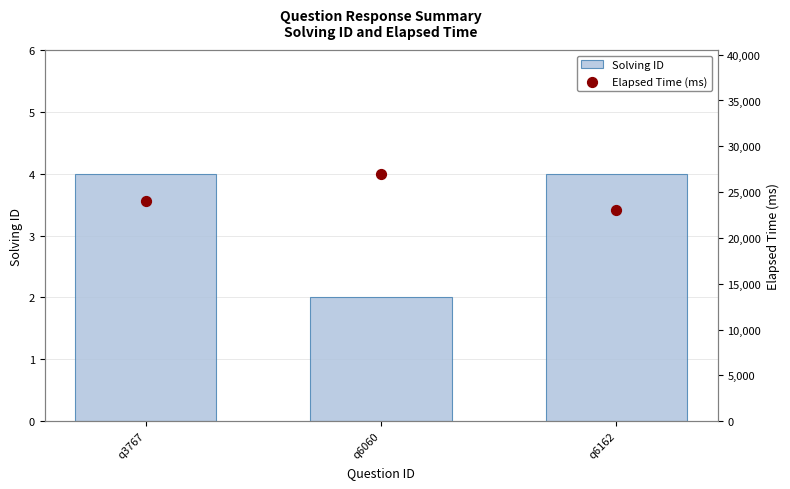

Is the value of Elapsed Time (ms) at q3767 greater than the value of Solving ID at q3767?

Yes